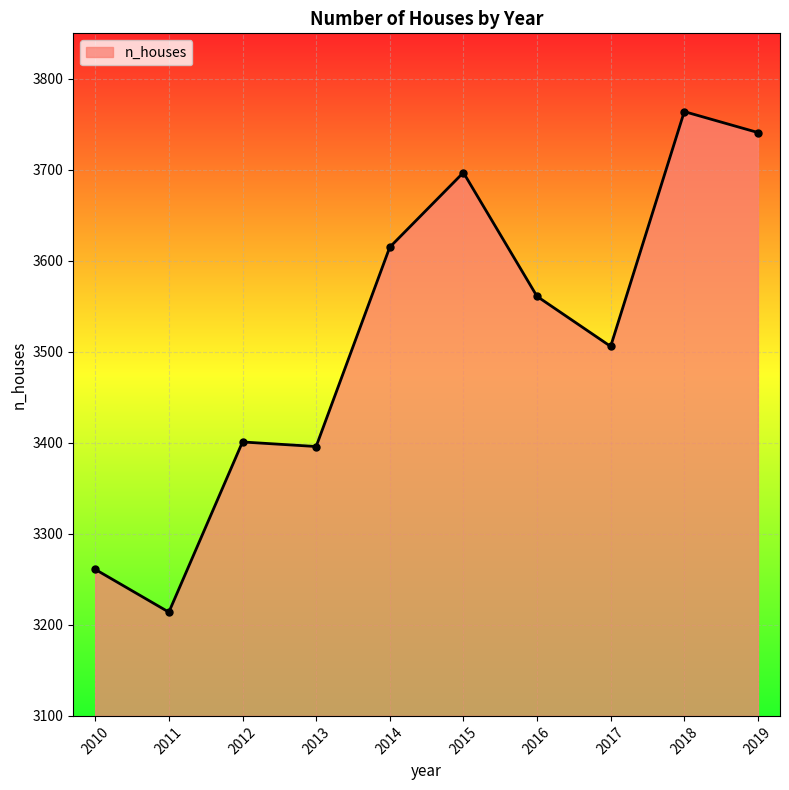

At which category does the chart reach its minimum across all series?

2011